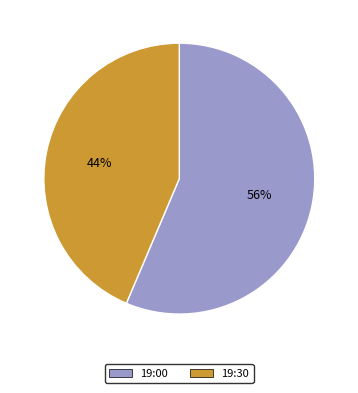

To the nearest percent, what is the average slice percentage?

50%